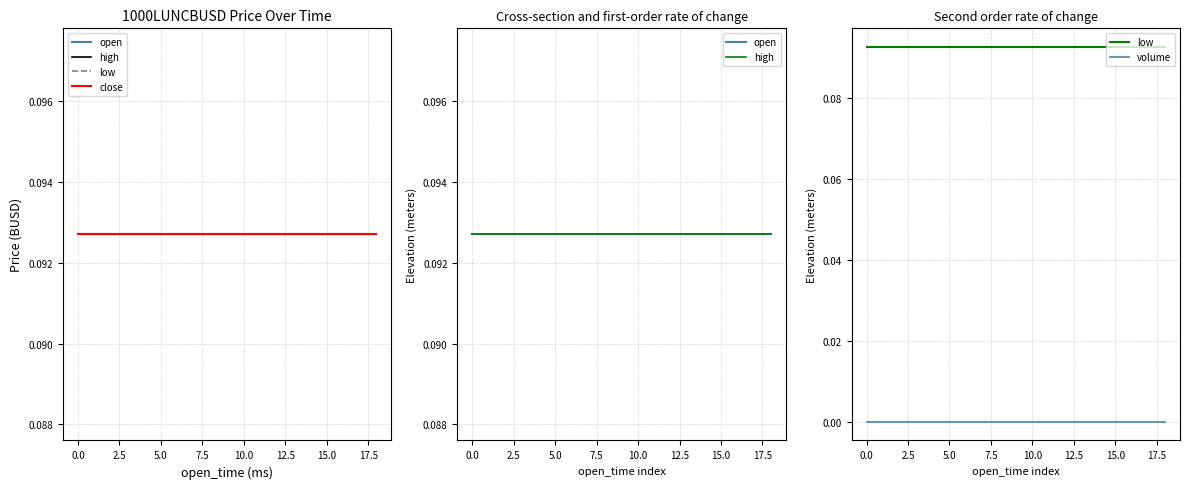

Rank the series at 17.5 from highest to lowest value.

open, high, low, close, volume